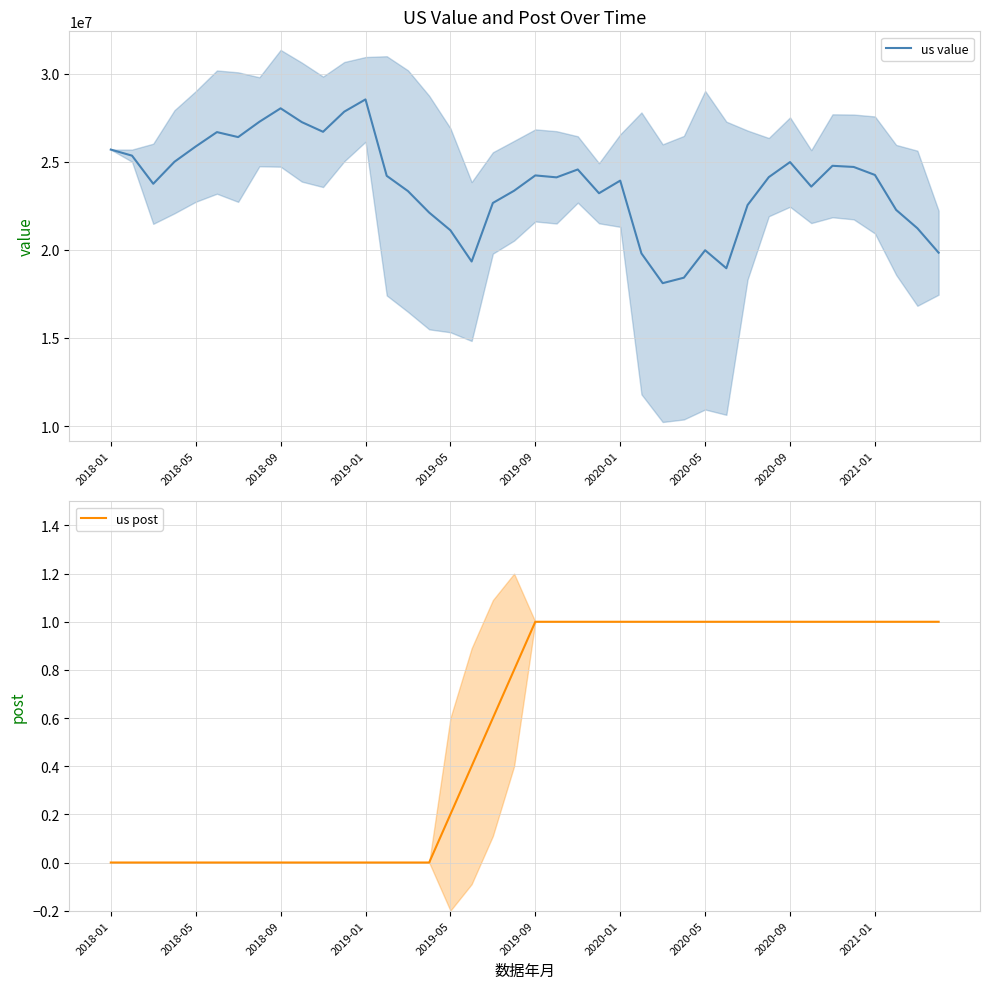

What is the value of the us value point at the 7th from the left?

26410972.0